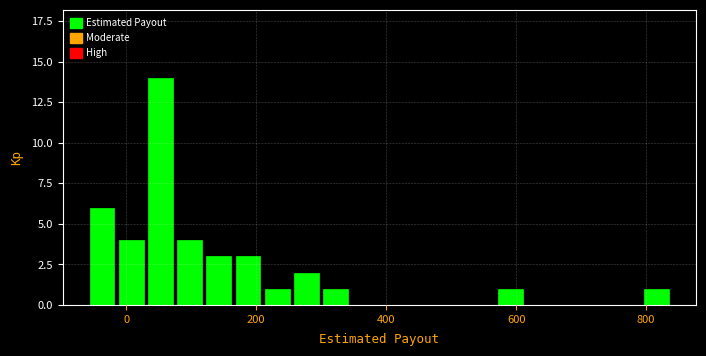

Around what value on the x-axis is the tallest bar? Give the approximate position of its centre, as read against the axis.

60